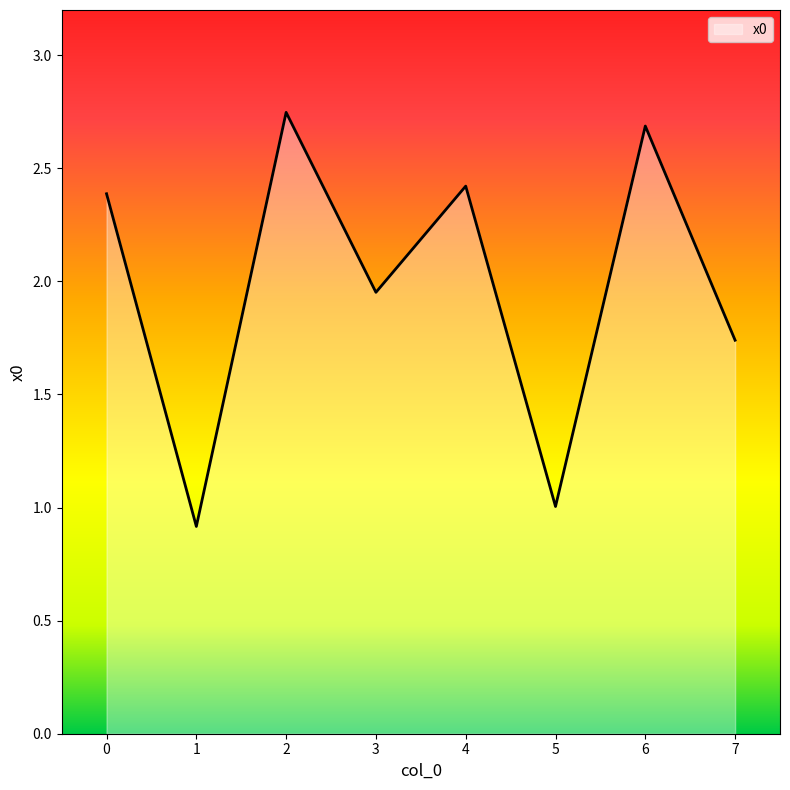

What is the difference between the maximum and minimum values?

1.8